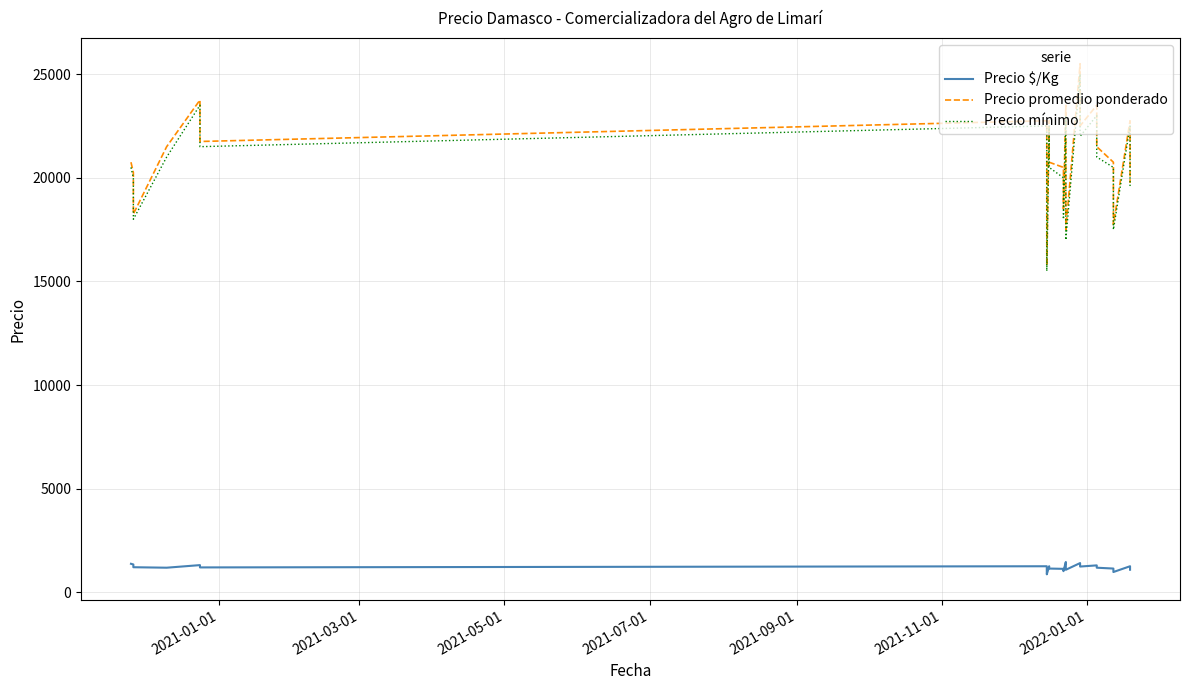

The value of Precio promedio ponderado at 11 is 27491. True or false?

False